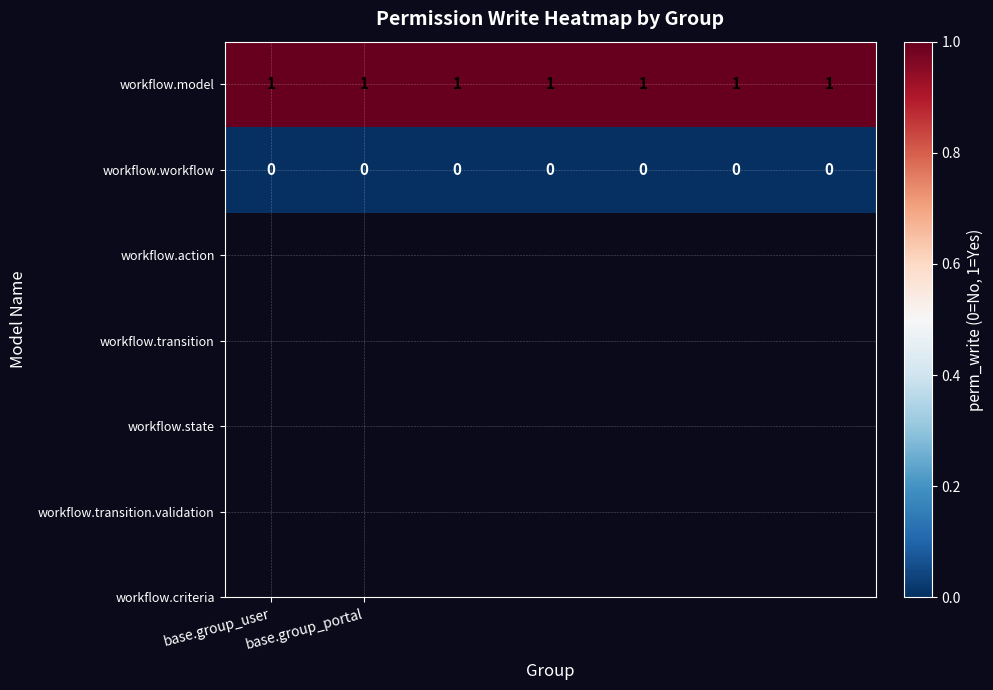

Which series has the largest total across all categories?

workflow.model